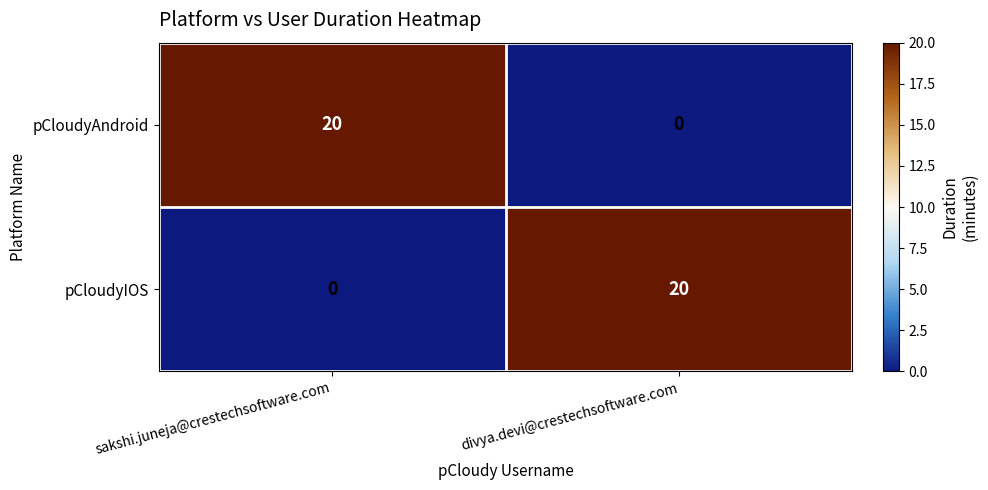

What is the average value of the pCloudyAndroid series?

10